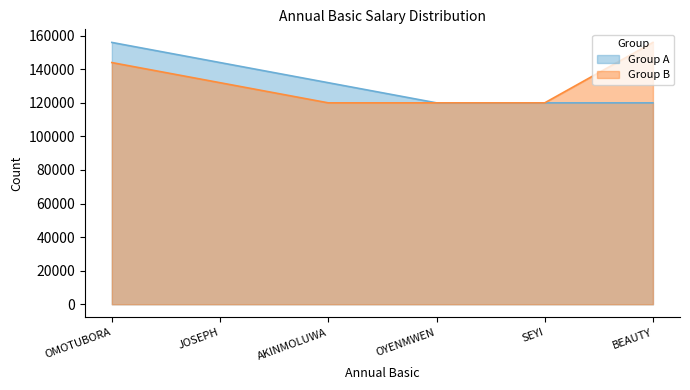

True or false: Group B and Group A intersect in this chart.

False